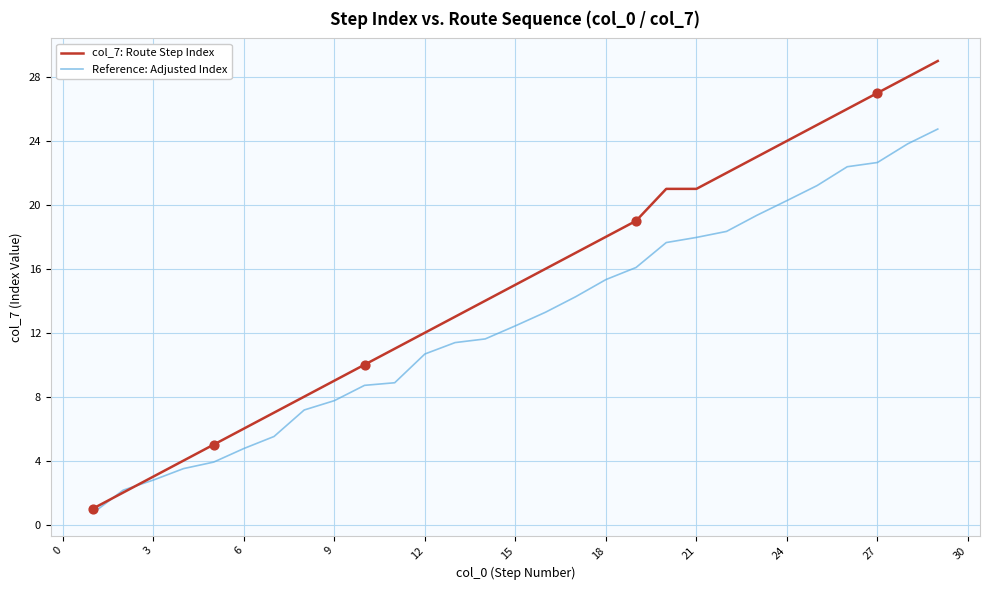

Which series has the largest total across all categories?

col_7: Route Step Index